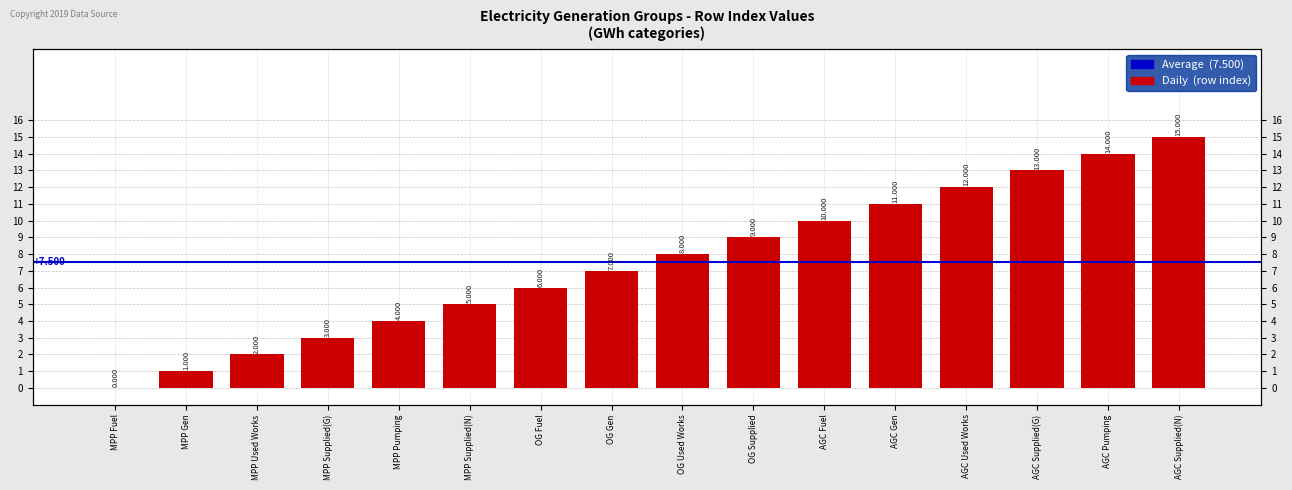

Does the chart contain any negative values?

No